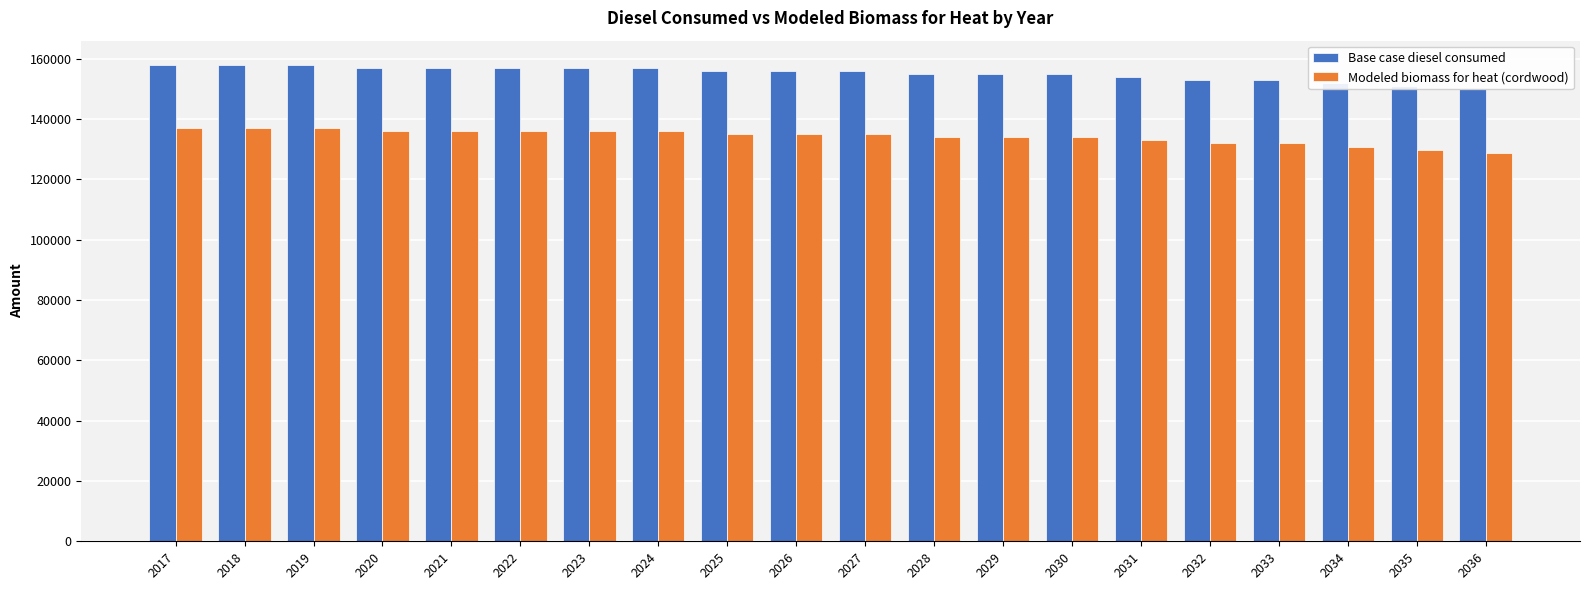

What are all the series names shown in the legend?

Base case diesel consumed, Modeled biomass for heat (cordwood)